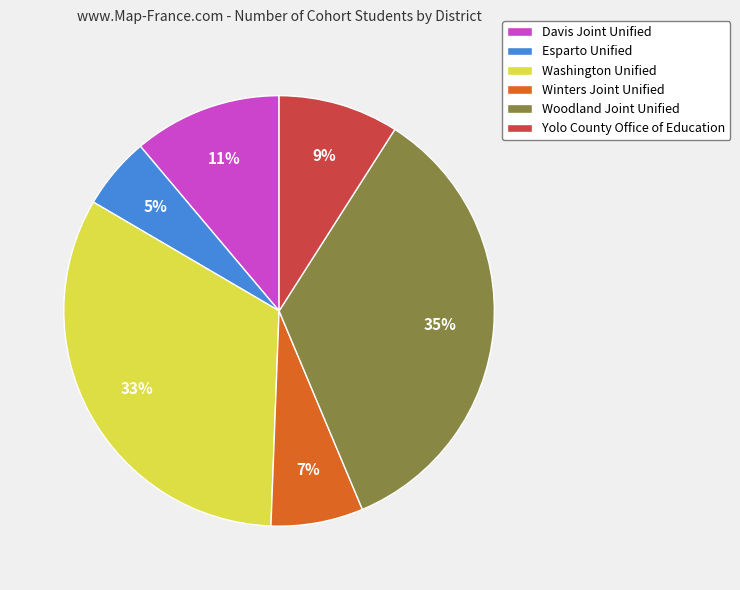

Is it true that Washington Unified is 24% of the pie?

False